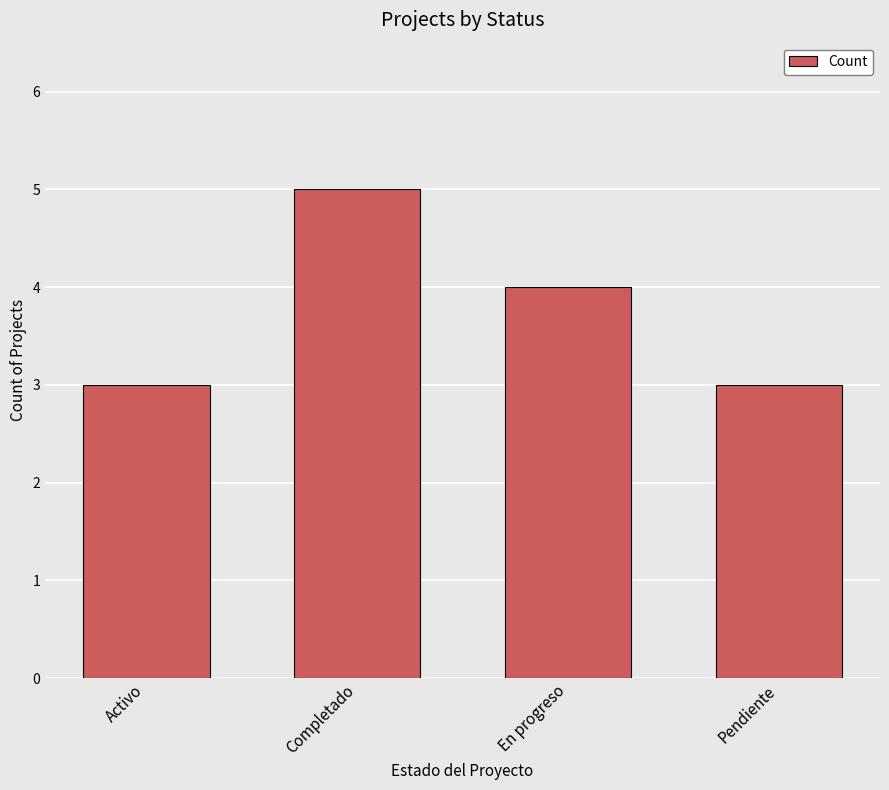

What is the difference between the values at Pendiente and En progreso?

1